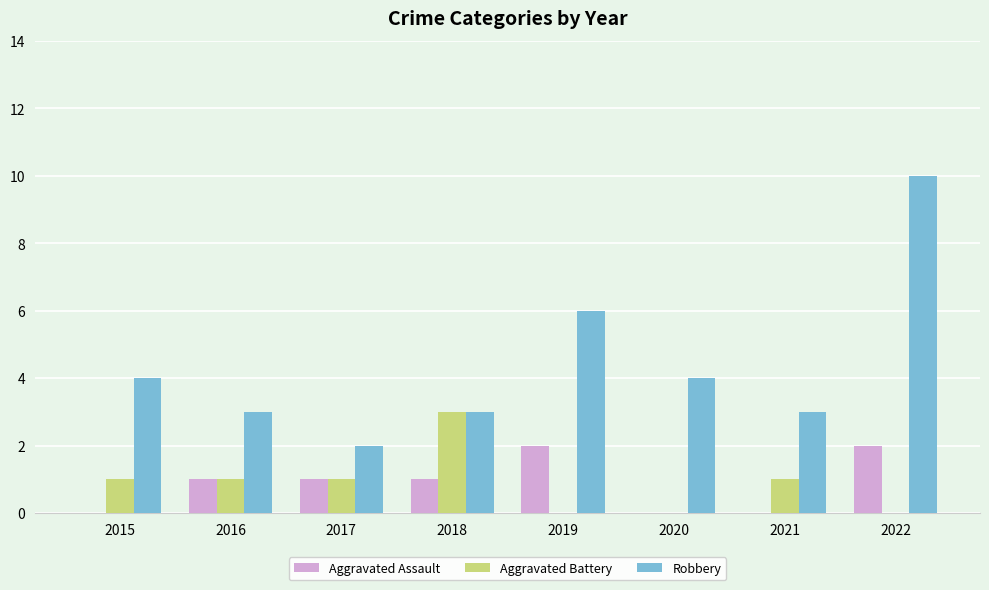

What is the spread (max minus min) of values at 2019?

6